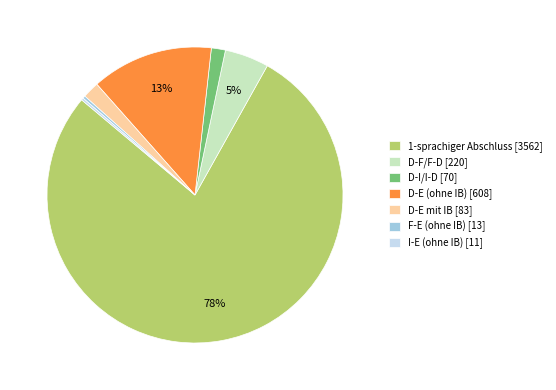

Is D-E mit IB [83] the majority of the pie?

No